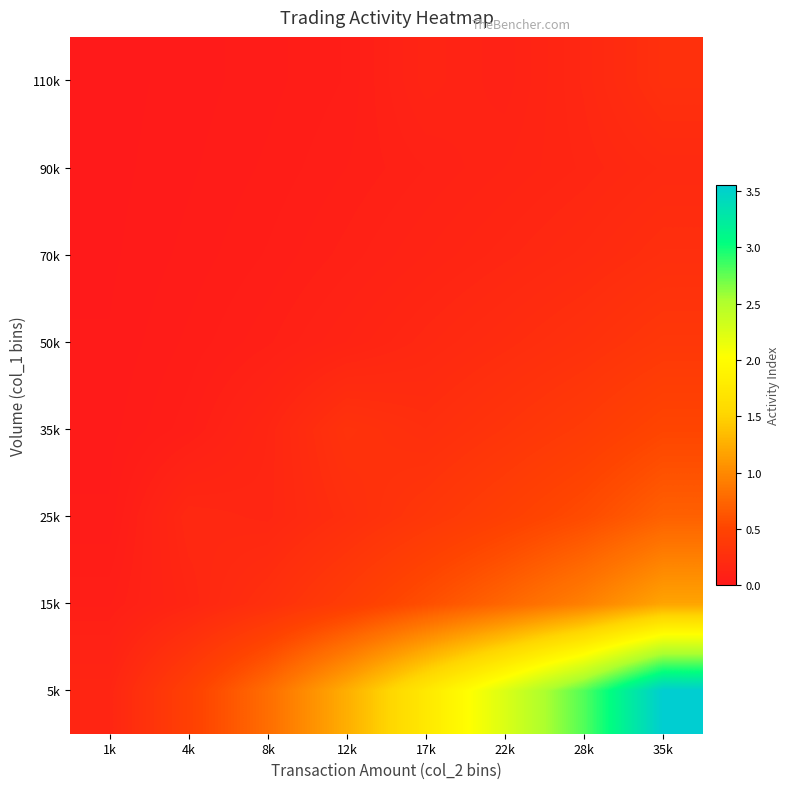

Reading left to right, extract all data points from this chart.

5k: 1k=0.1	4k=0.5	8k=0.8	12k=1.2	17k=1.8	22k=2.2	28k=2.8	35k=3.5
15k: 1k=0.1	4k=0.1	8k=0.3	12k=0.4	17k=0.6	22k=0.8	28k=0.9	35k=1.2
25k: 1k=0.0	4k=0.2	8k=0.2	12k=0.2	17k=0.3	22k=0.5	28k=0.6	35k=0.7
35k: 1k=0.0	4k=0.1	8k=0.2	12k=0.3	17k=0.2	22k=0.3	28k=0.4	35k=0.5
50k: 1k=0.0	4k=0.0	8k=0.1	12k=0.1	17k=0.2	22k=0.2	28k=0.3	35k=0.4
70k: 1k=0.0	4k=0.0	8k=0.1	12k=0.1	17k=0.1	22k=0.2	28k=0.2	35k=0.3
90k: 1k=0.0	4k=0.0	8k=0.0	12k=0.1	17k=0.1	22k=0.1	28k=0.2	35k=0.2
110k: 1k=0.0	4k=0.0	8k=0.0	12k=0.1	17k=0.1	22k=0.1	28k=0.2	35k=0.3